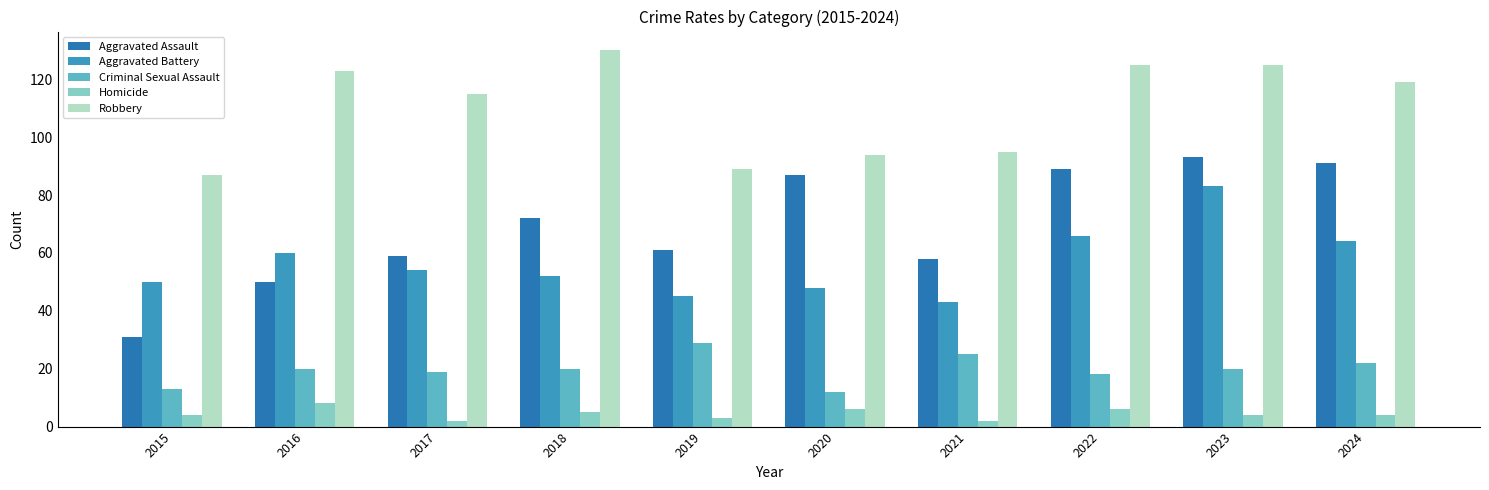

How many bars are there in each group?

5